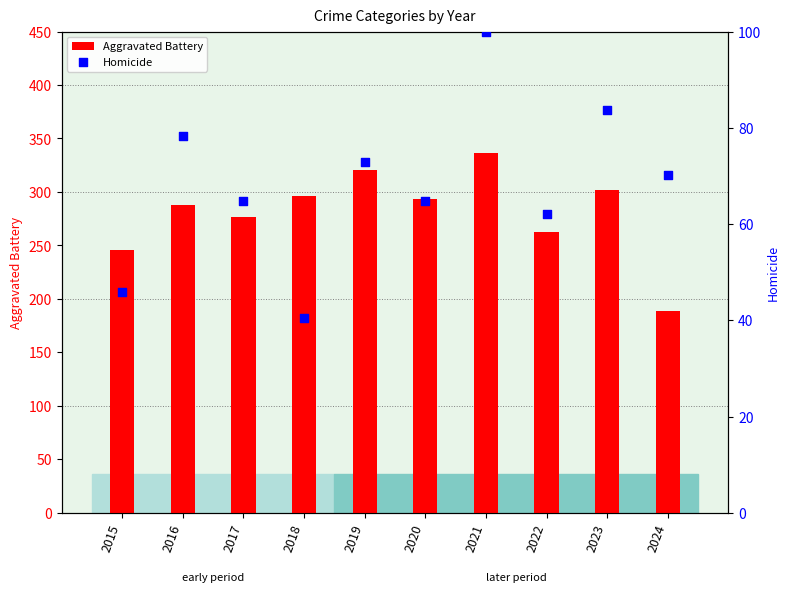

What are all the series names shown in the legend?

Aggravated Battery, Homicide